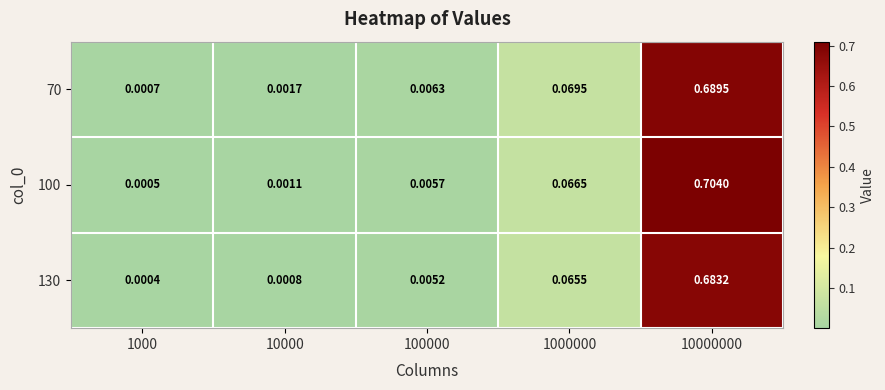

Is the value of 100 at 1000 greater than the value of 130 at 100000?

No